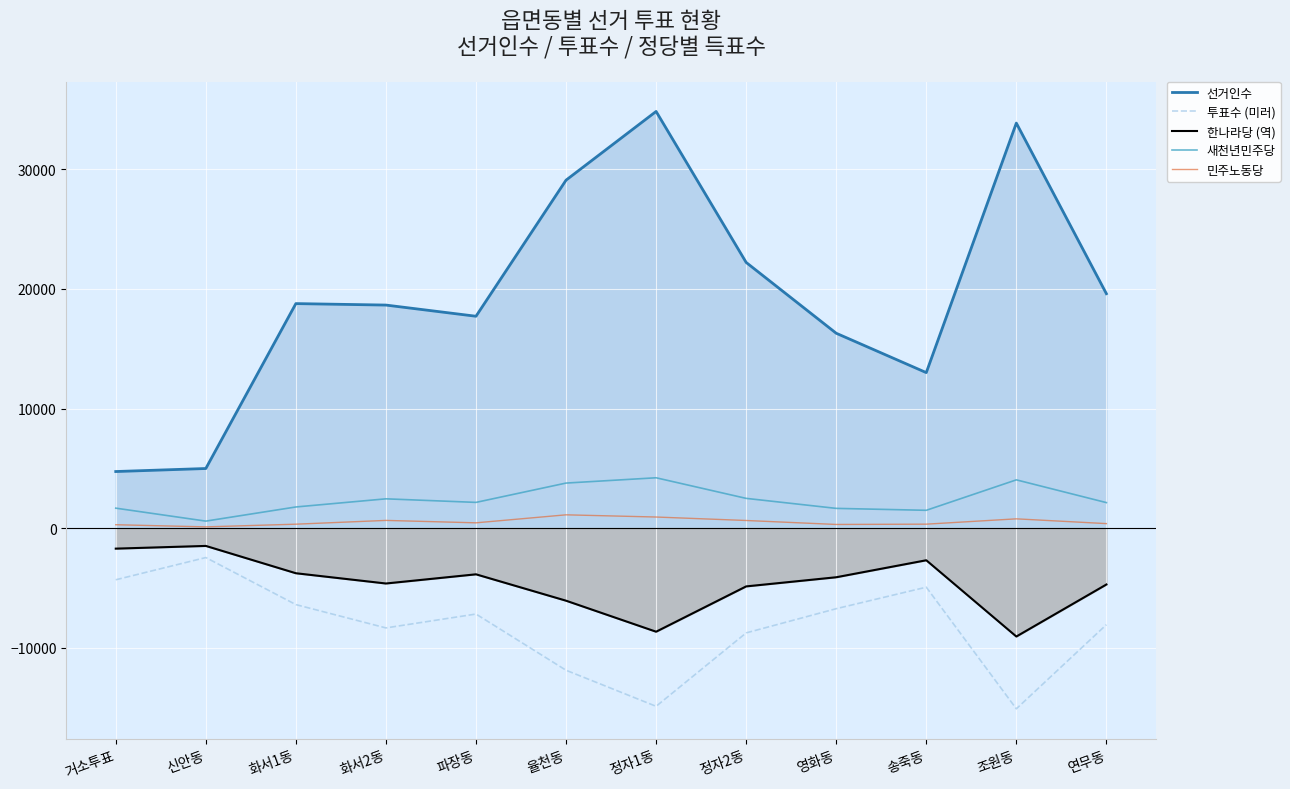

The 선거인수 series shows 1500 at 신안동. True or false?

False